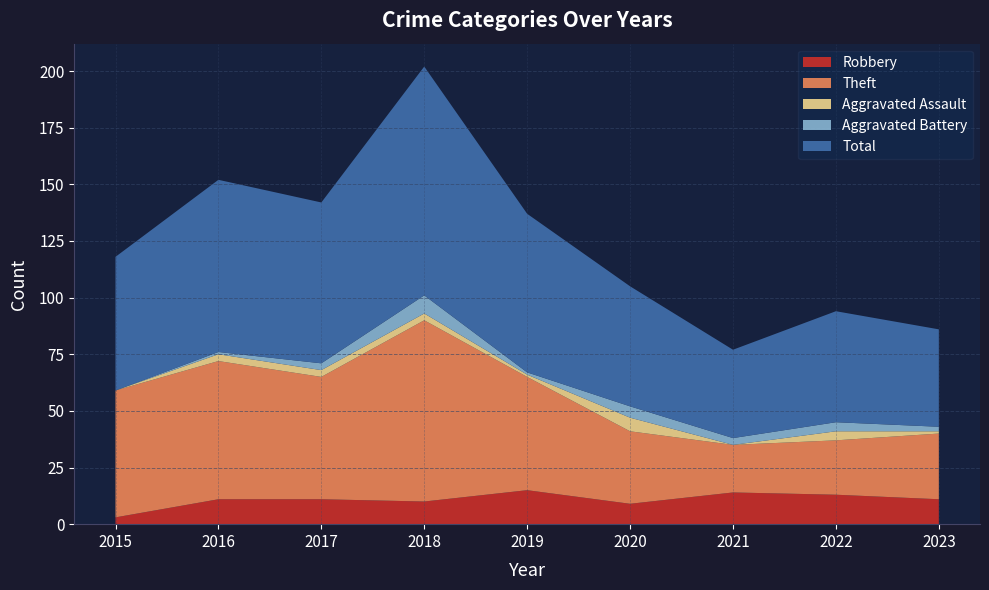

Reading left to right, transcribe all the data shown in this chart.

Robbery: 2015=3	2016=11	2017=11	2018=10	2019=15	2020=9	2021=14	2022=13	2023=11
Theft: 2015=56	2016=61	2017=54	2018=80	2019=50	2020=32	2021=21	2022=24	2023=29
Aggravated Assault: 2015=0	2016=3	2017=3	2018=3	2019=1	2020=6	2021=0	2022=4	2023=1
Aggravated Battery: 2015=0	2016=1	2017=3	2018=8	2019=1	2020=5	2021=3	2022=4	2023=2
Total: 2015=59	2016=76	2017=71	2018=101	2019=70	2020=53	2021=39	2022=49	2023=43